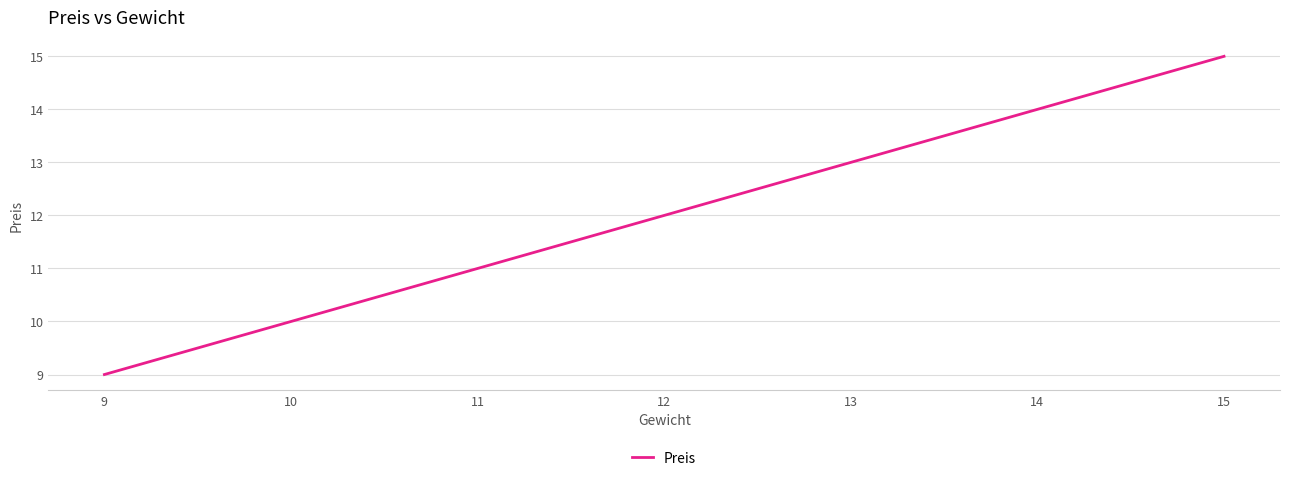

What is the smallest value displayed?

9.0